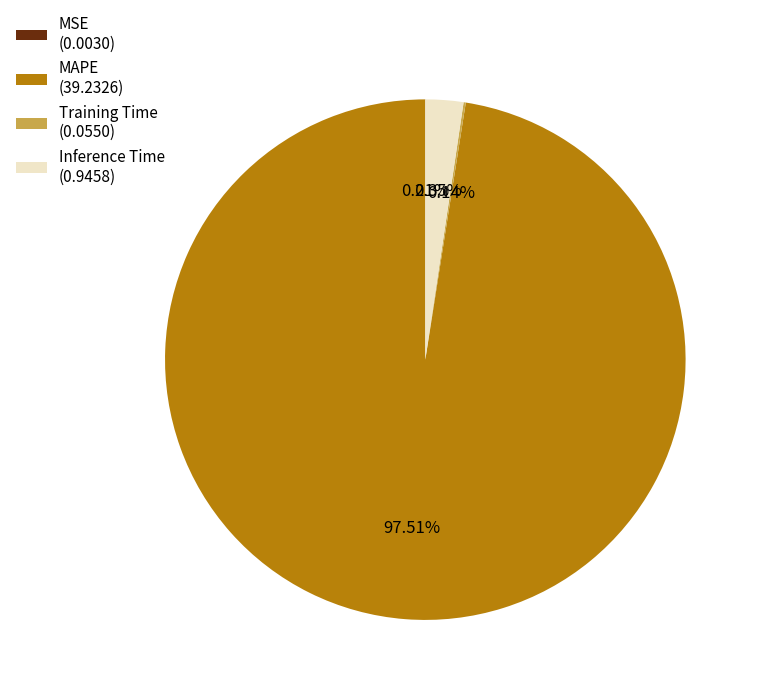

The MAPE slice represents 98% of the pie. True or false?

True